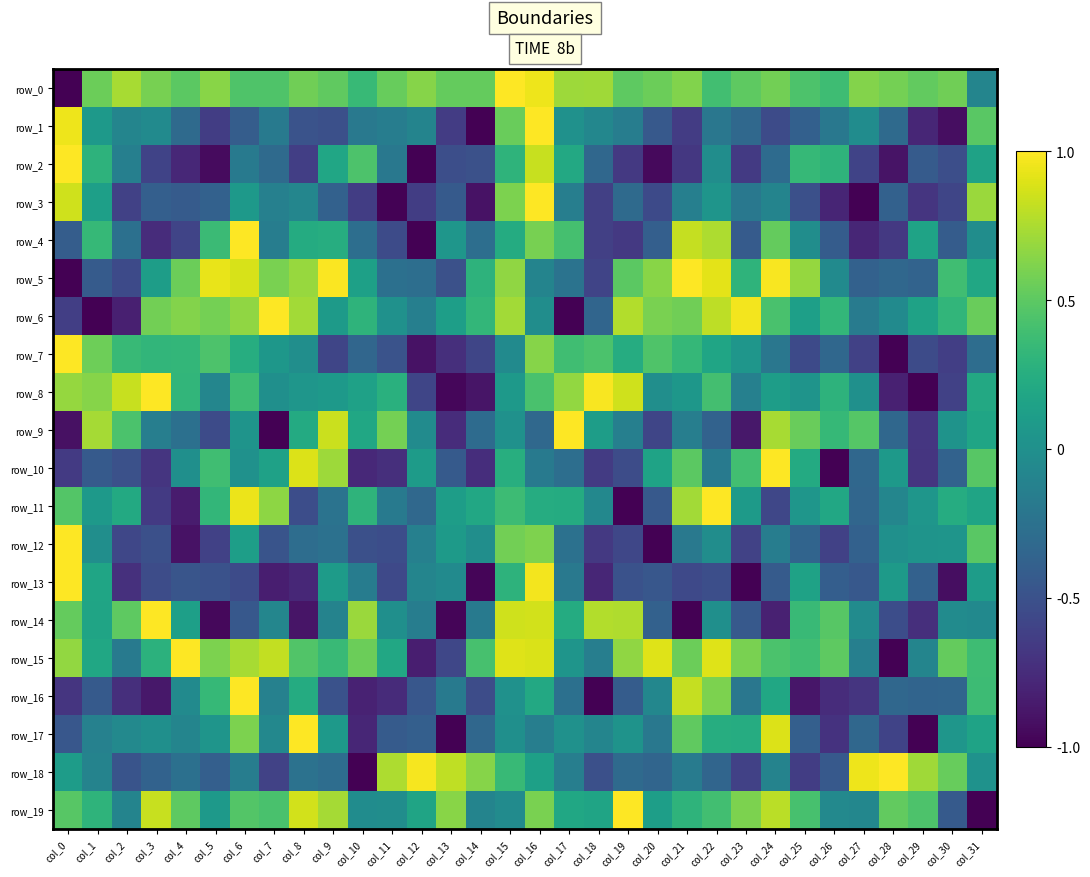

What is the sum of the row_6 values at col_27 and col_5?

0.4